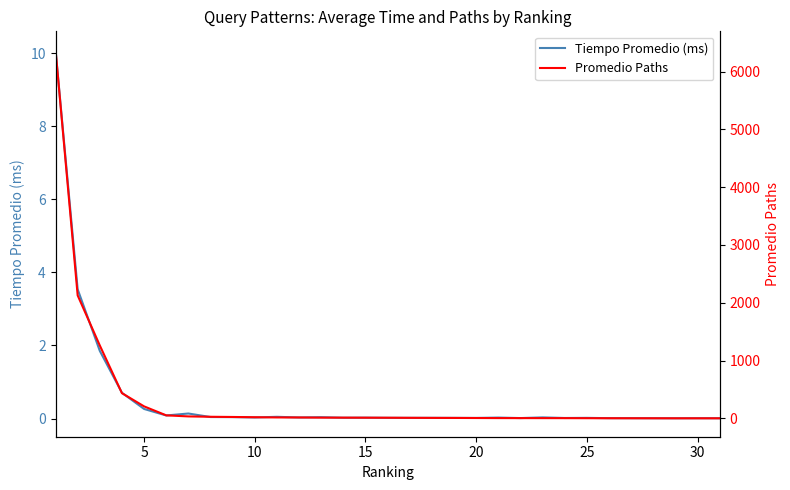

How many times do Promedio Paths and Tiempo Promedio (ms) cross each other?

1